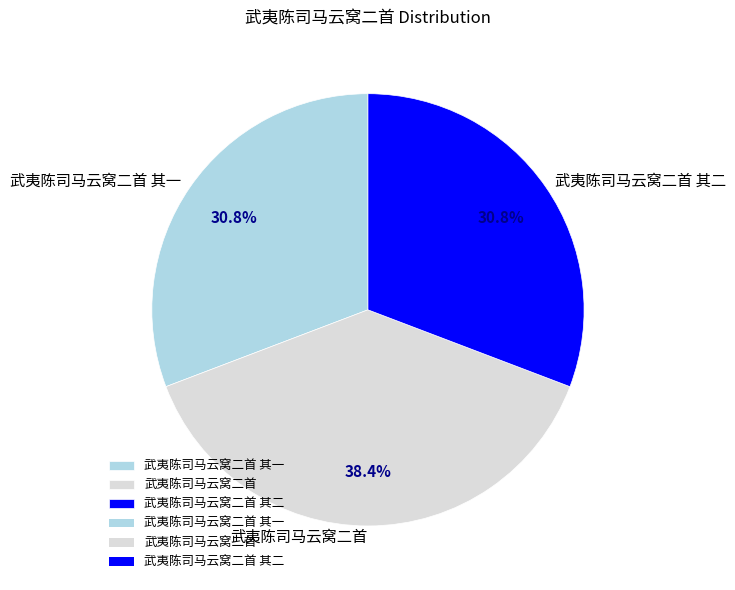

Does 武夷陈司马云窝二首 其二 account for over 50% of the chart?

No